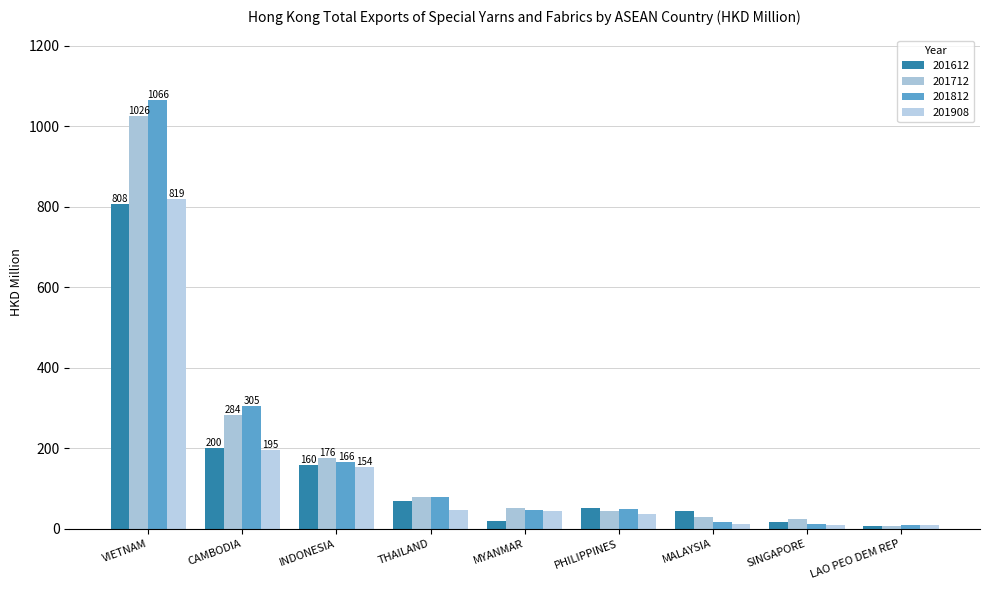

What is the difference between the maximum and minimum values in the 201908 series?

810.4